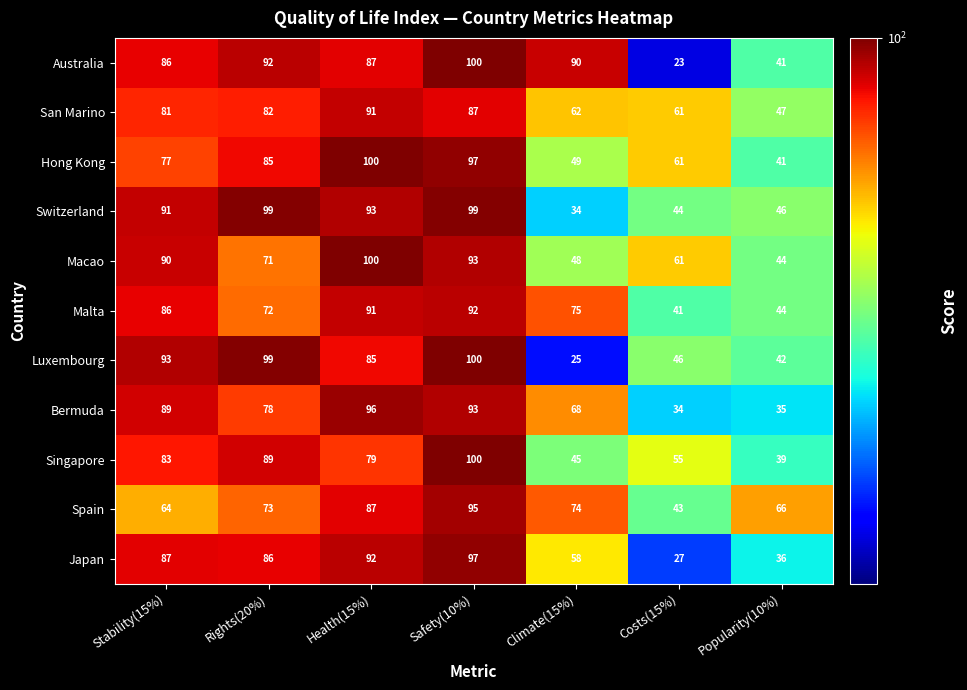

Rank the categories by Malta value from lowest to highest.

Costs(15%), Popularity(10%), Rights(20%), Climate(15%), Stability(15%), Health(15%), Safety(10%)